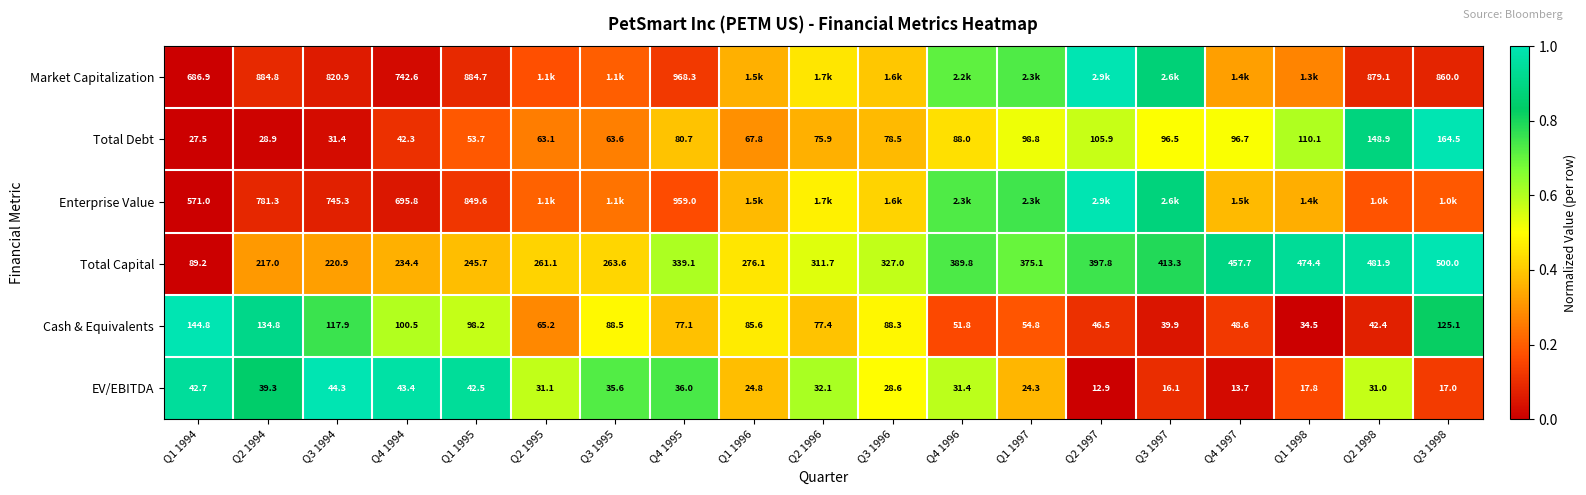

How many values in the Total Debt series exceed 78?

10